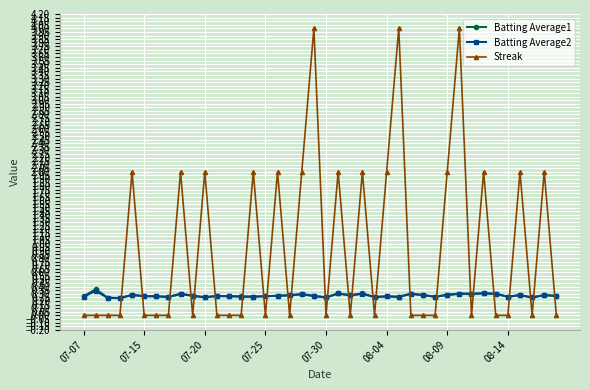

True or false: Streak and Batting Average2 intersect in this chart.

True